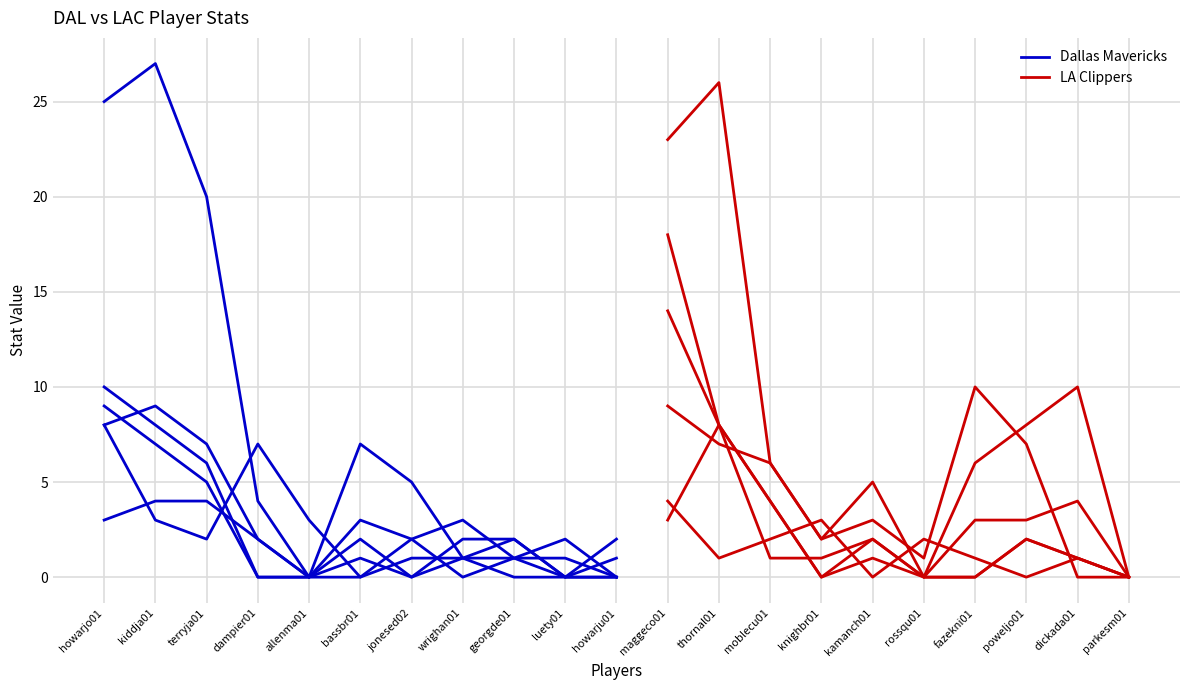

What is the total value across all series at howarju01?

3